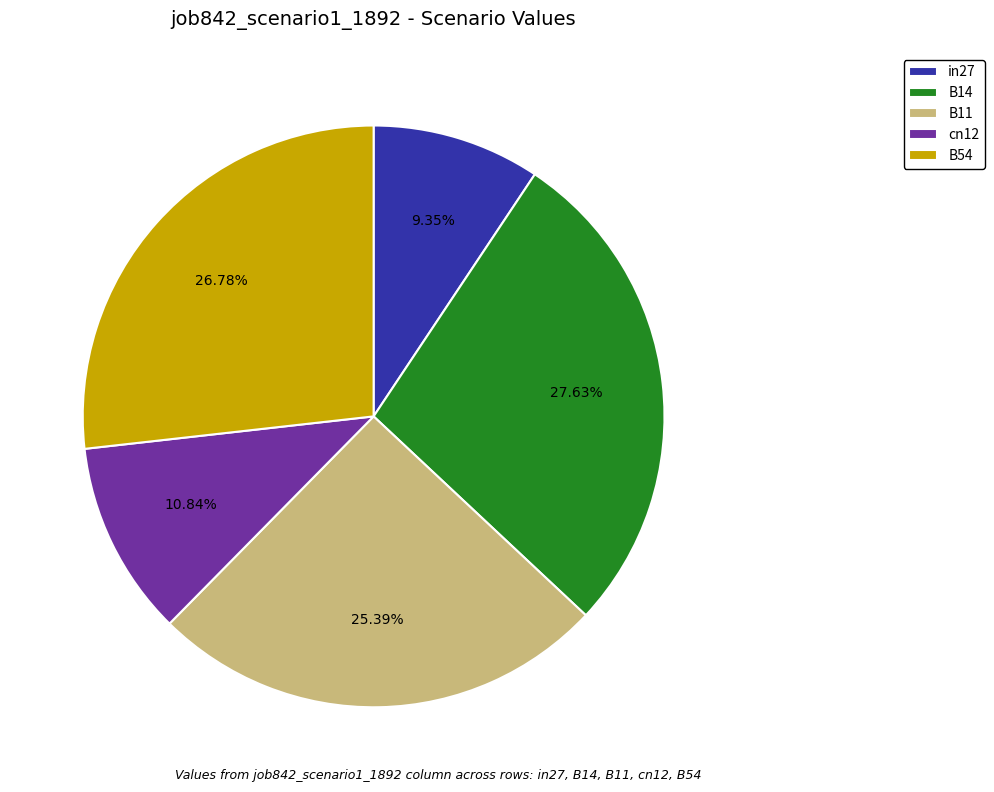

Is there a majority slice in this chart?

No